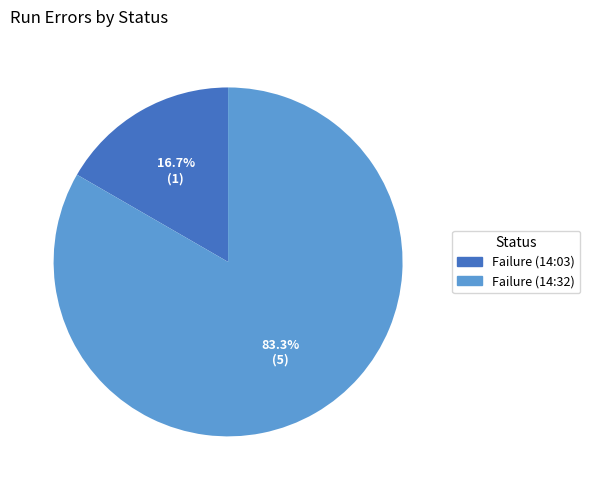

Is there a majority slice in this chart?

Yes